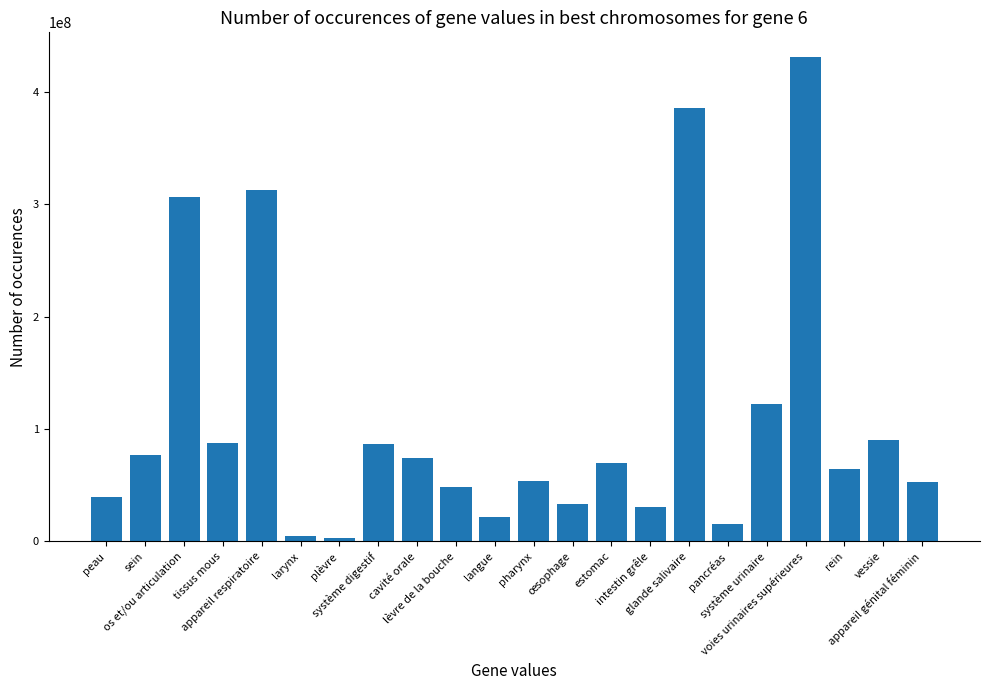

Does the chart contain stacked bars?

No